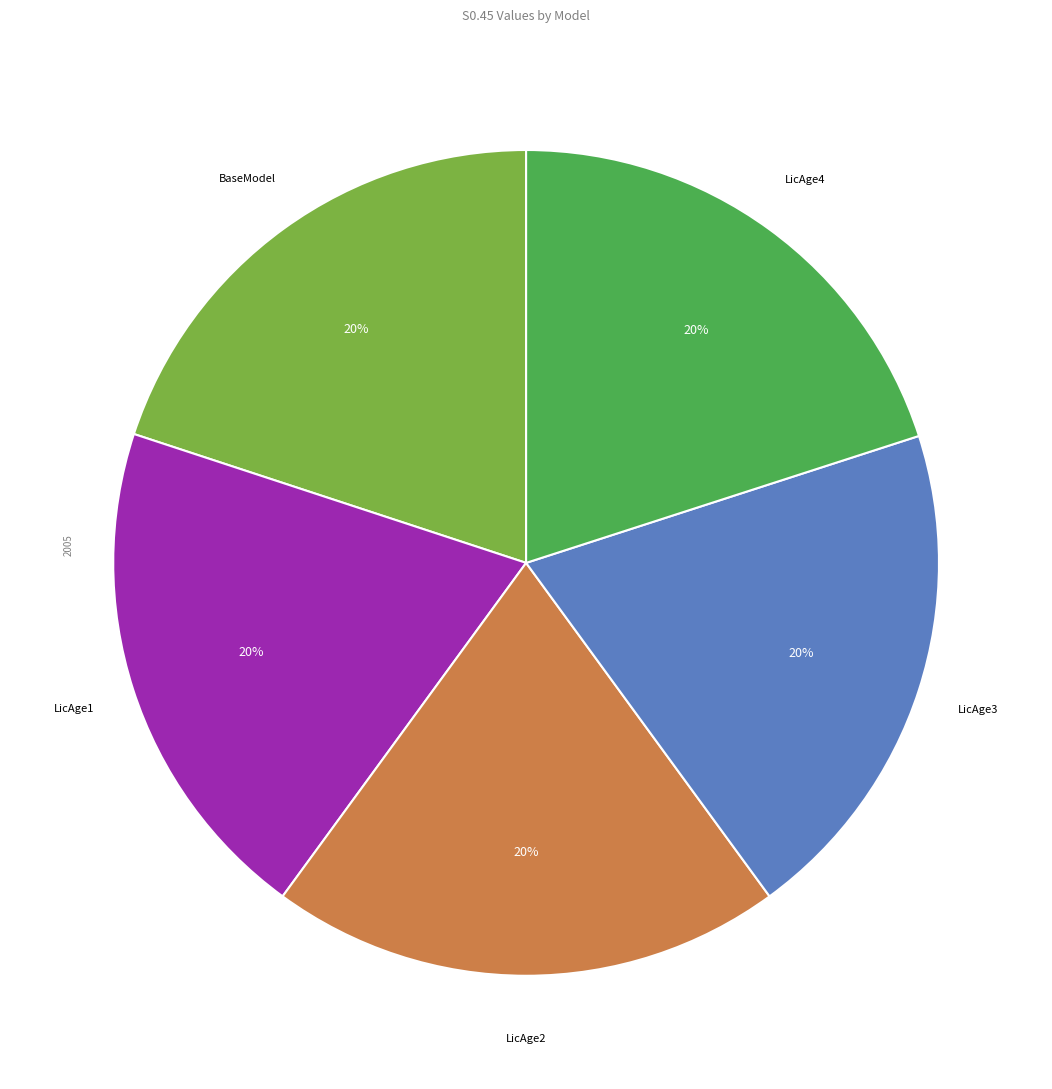

How many slices are in this pie chart?

5